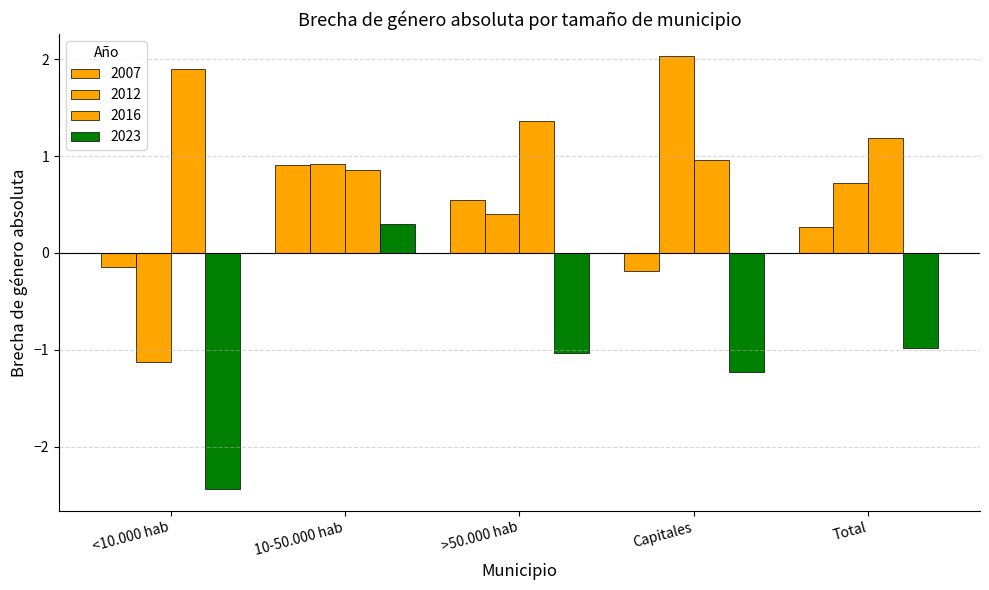

How many values in 2023 are above zero?

1